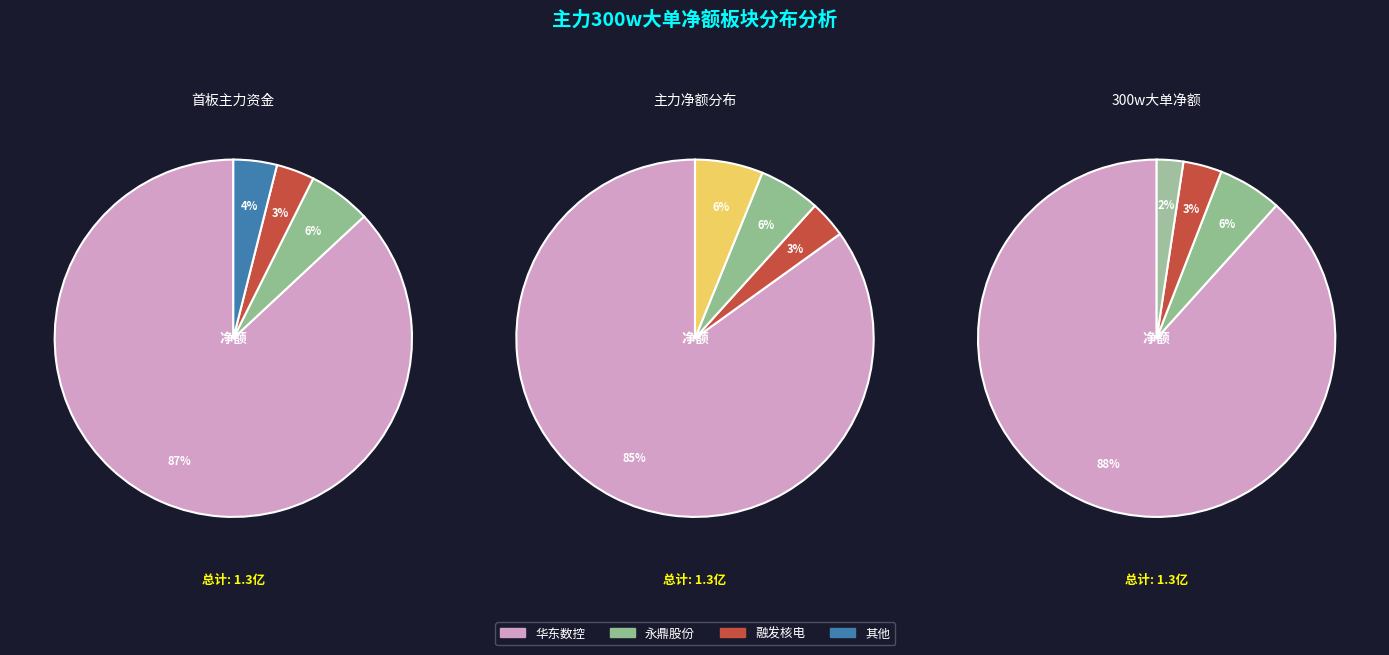

The 方大炭素 slice represents 0% of the pie. True or false?

True